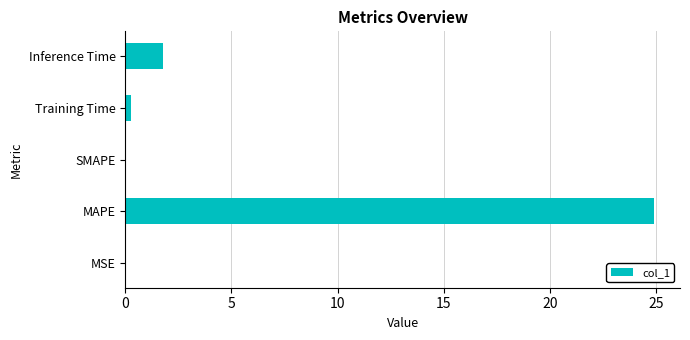

Which category has the highest value across all series?

MAPE